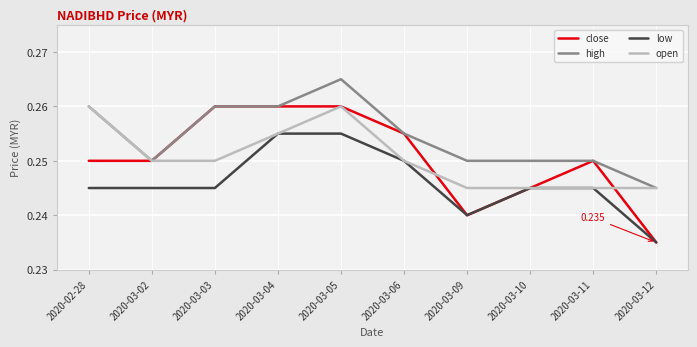

Is the value of low at 2020-03-02 greater than the value of high at 2020-03-05?

No